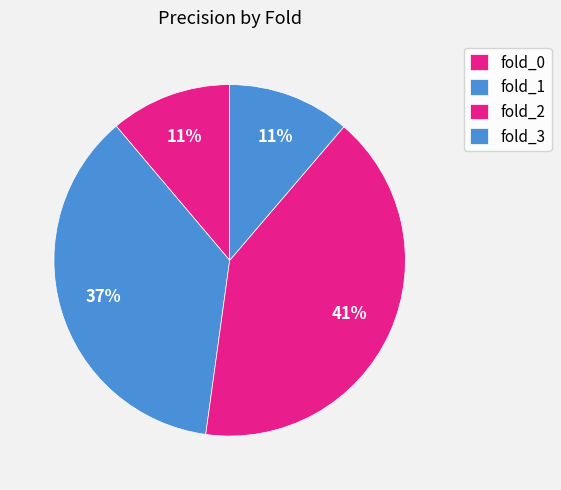

How many slices are in this pie chart?

4